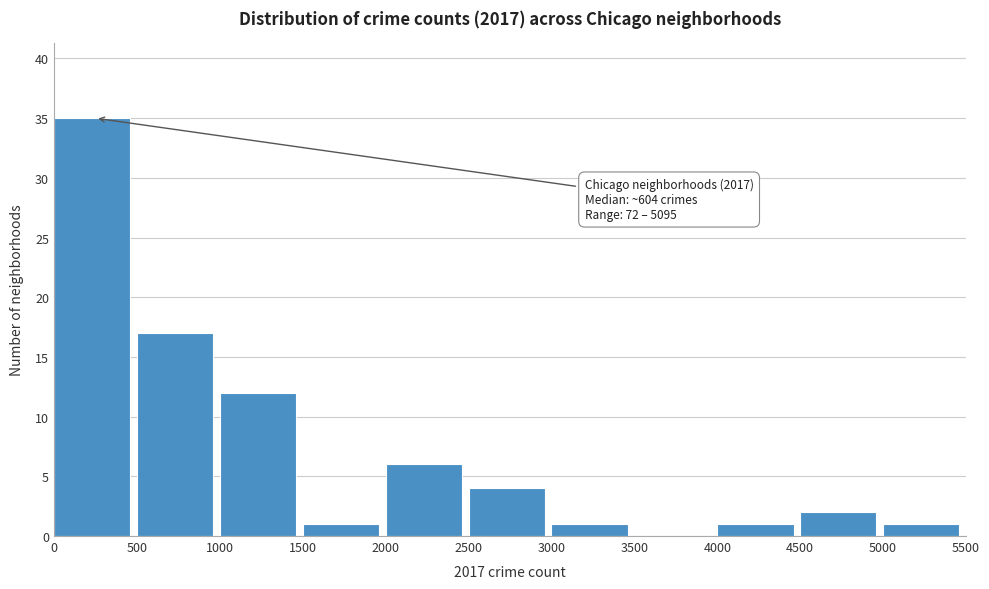

Over which range of the x-axis is the bar tallest?

0 to 500